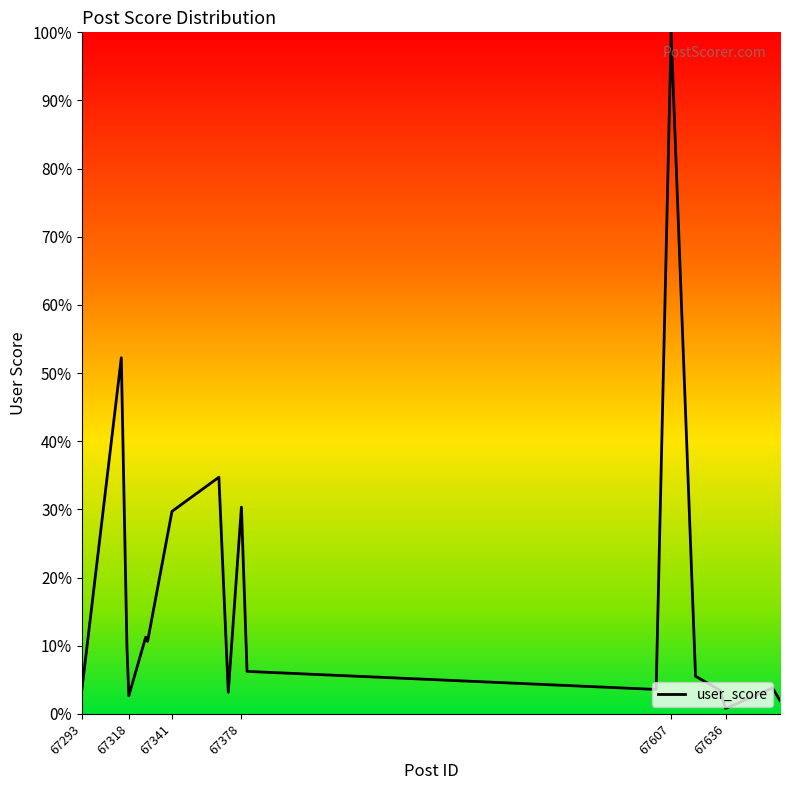

What is the greatest value displayed?

100.0